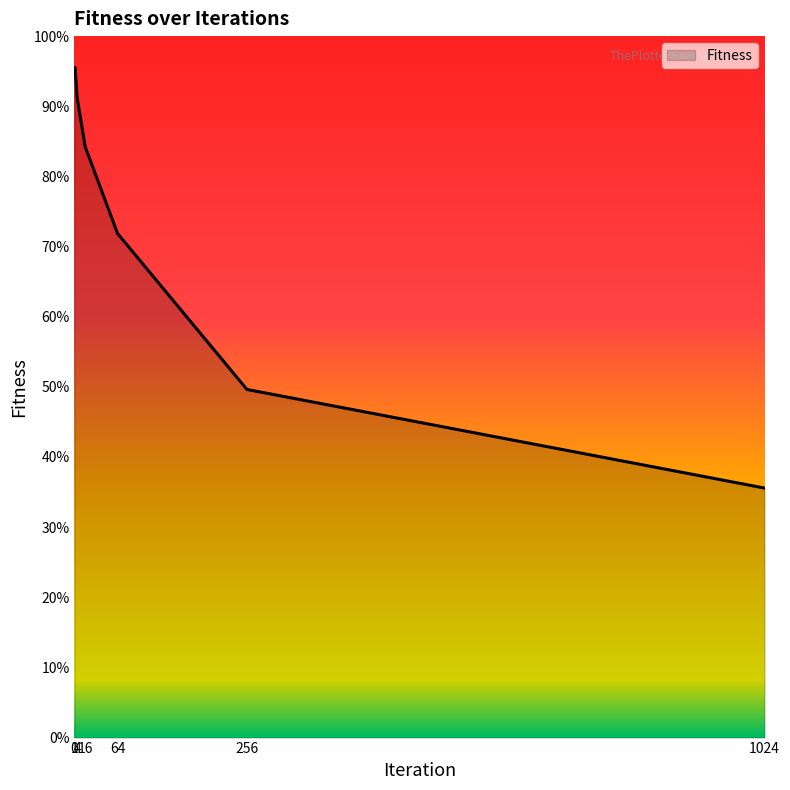

The value at 0 is 9551.5. True or false?

True